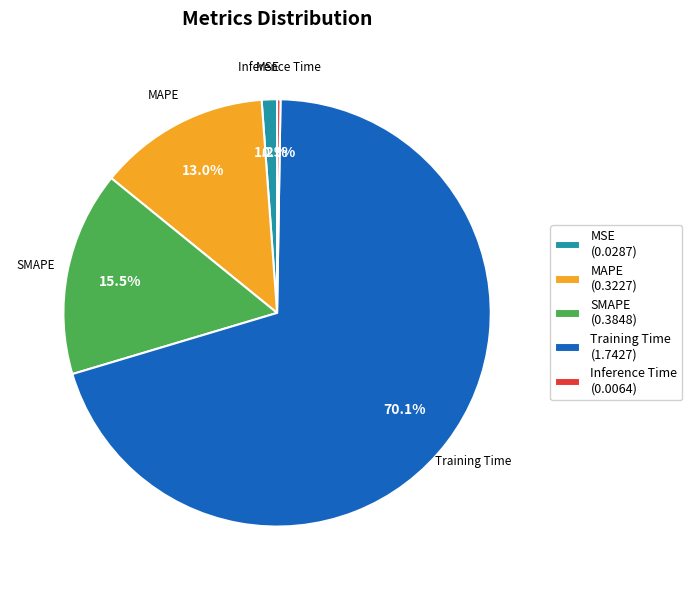

What portion of the pie excludes MAPE?

87.0%